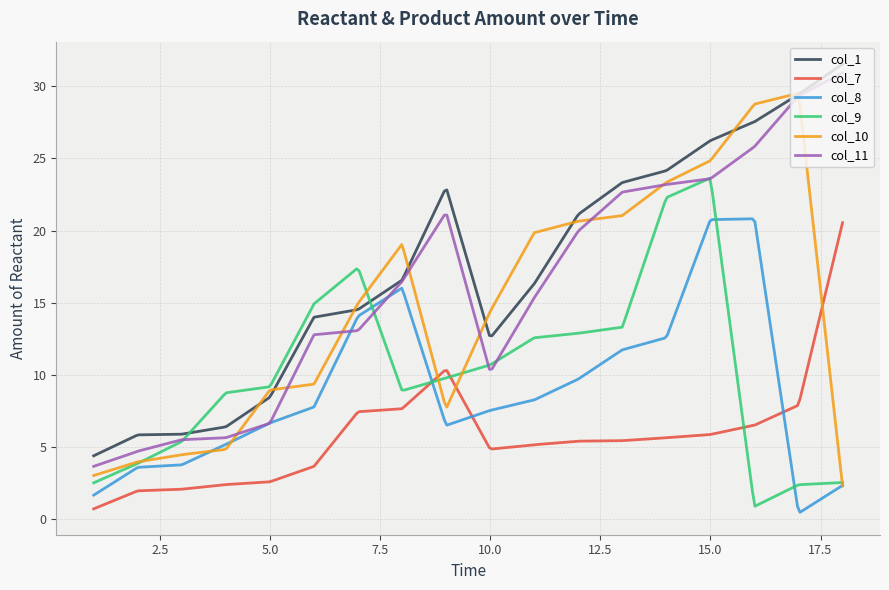

What are all the series names shown in the legend?

col_1, col_7, col_8, col_9, col_10, col_11